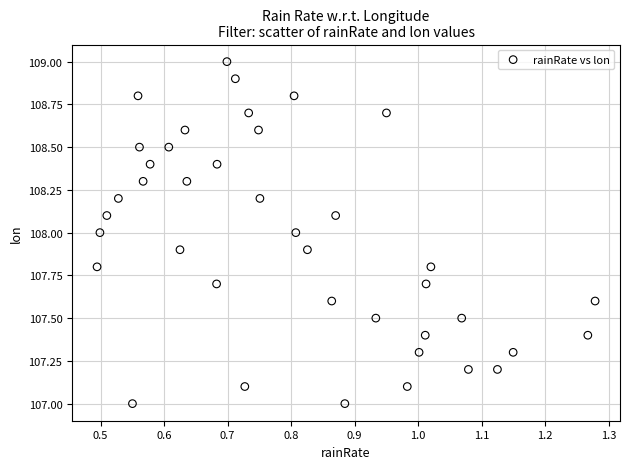

What is the range of Y values (max minus min)?

2.0